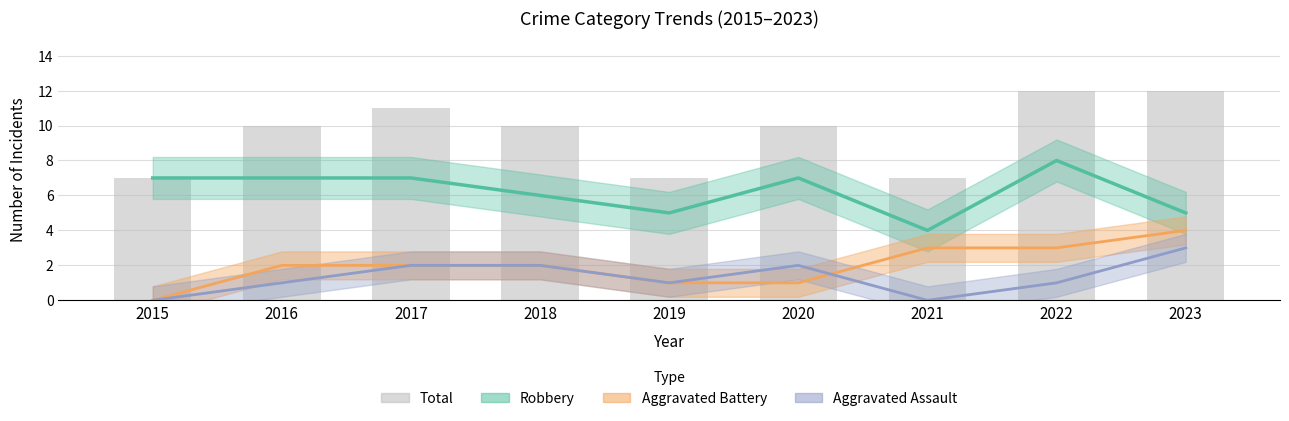

Reading right to left, extract all data points from this chart.

Robbery: 5	8	4	7	5	6	7	7	7
Aggravated Battery: 4	3	3	1	1	2	2	2	0
Aggravated Assault: 3	1	0	2	1	2	2	1	0
Total: 12	12	7	10	7	10	11	10	7